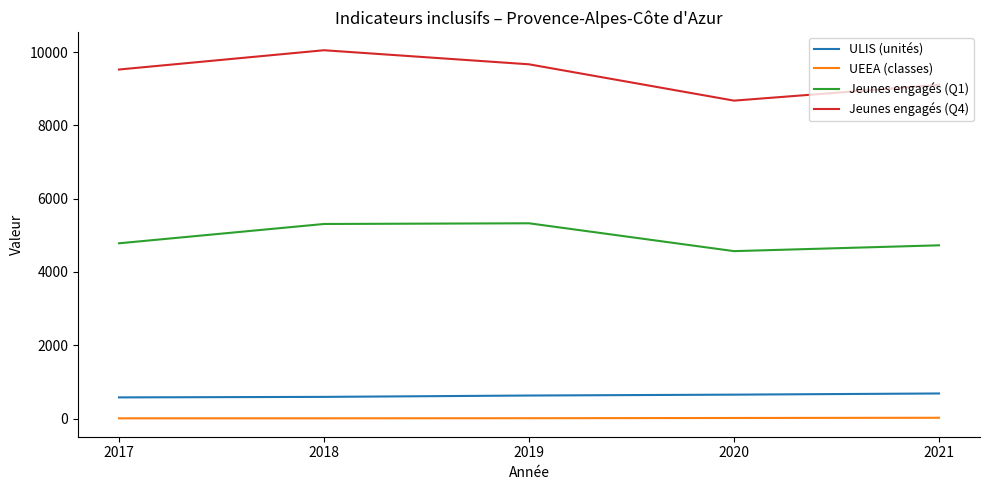

What is the total value across all series at 2017?

14893